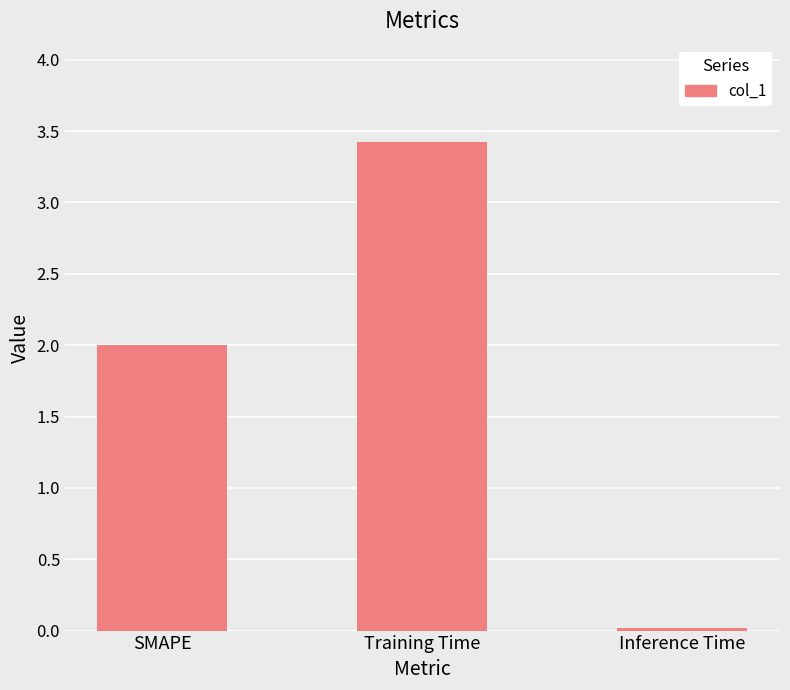

What position from the right is Inference Time?

1